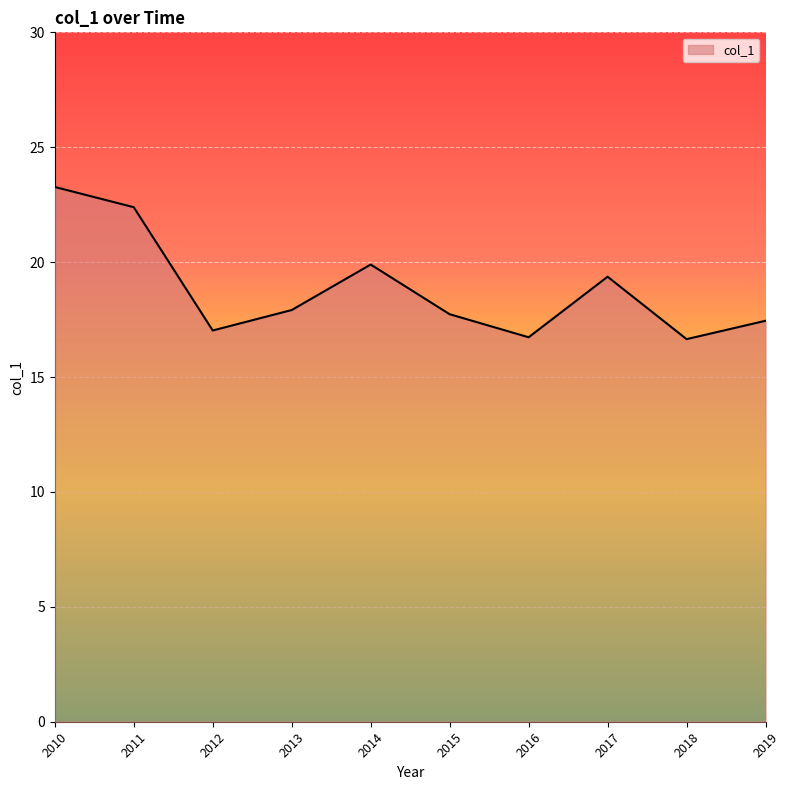

Where is the data nearest to the value 19?

2017